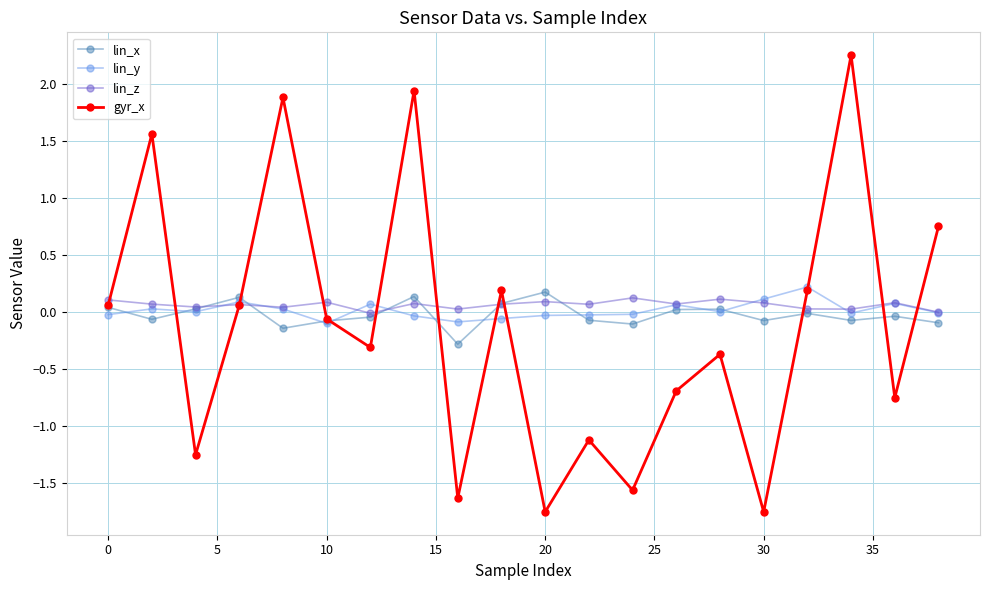

What is the value of the lin_z point at the 2nd from the left?

0.1